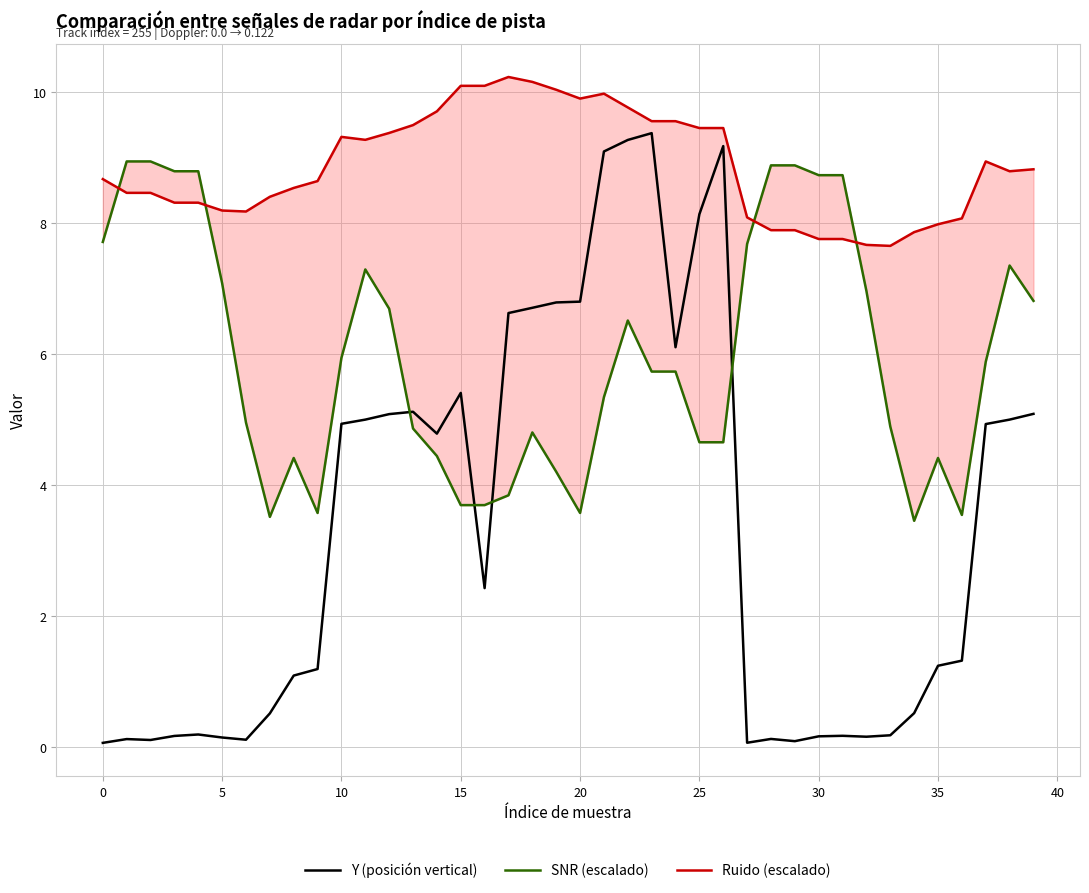

Where does the Y (posición vertical) series first go above 2?

10